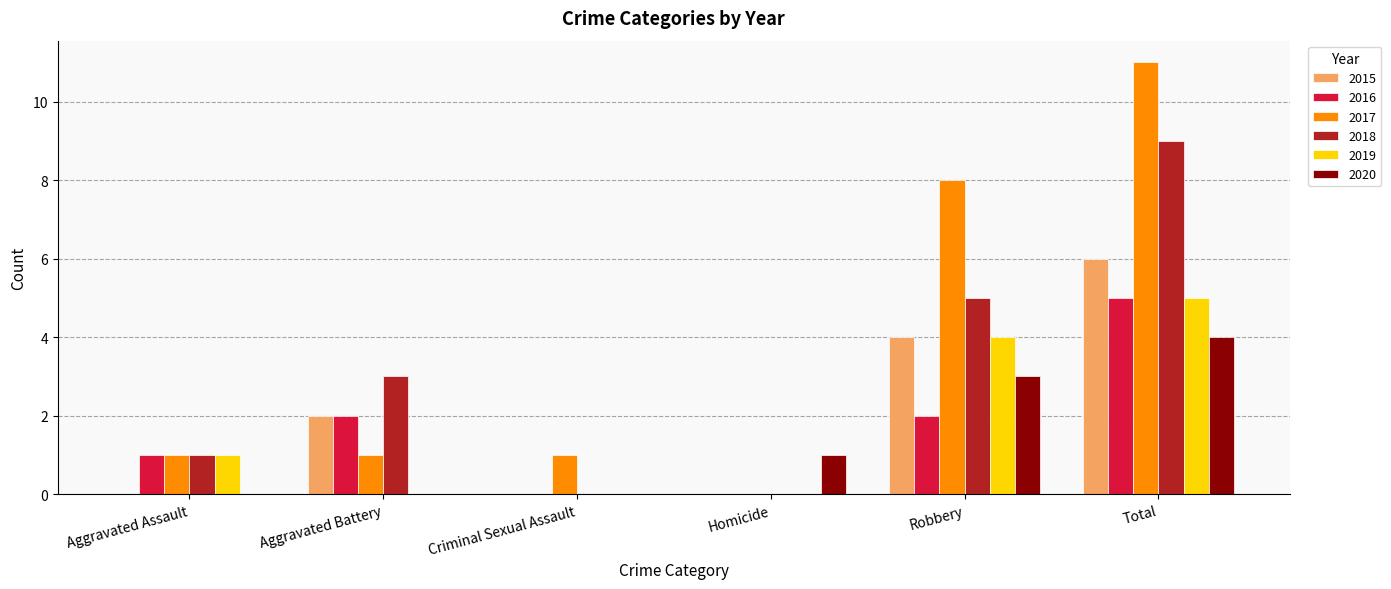

Which series has the largest total across all categories?

2017